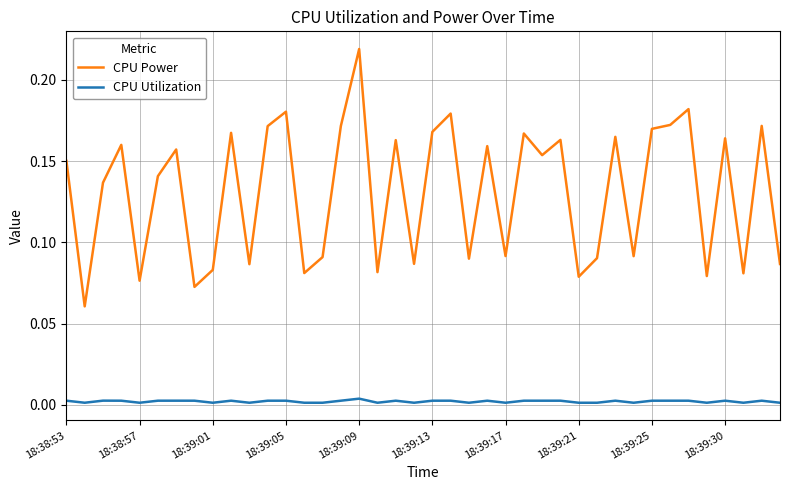

Which series has the largest range (max minus min)?

CPU Power